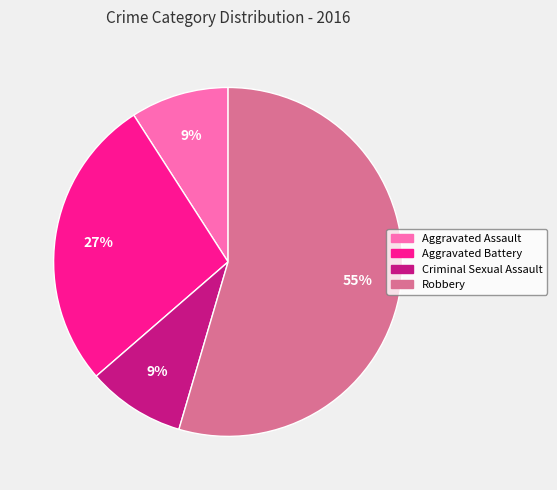

Combined, do Aggravated Assault and Criminal Sexual Assault account for over 50%?

No